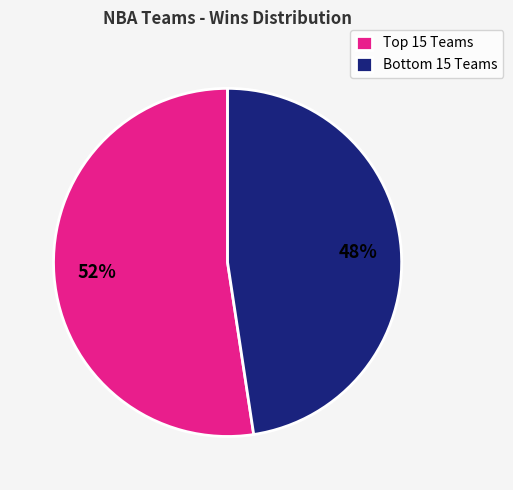

What is the smallest slice in the pie chart?

Bottom 15 Teams